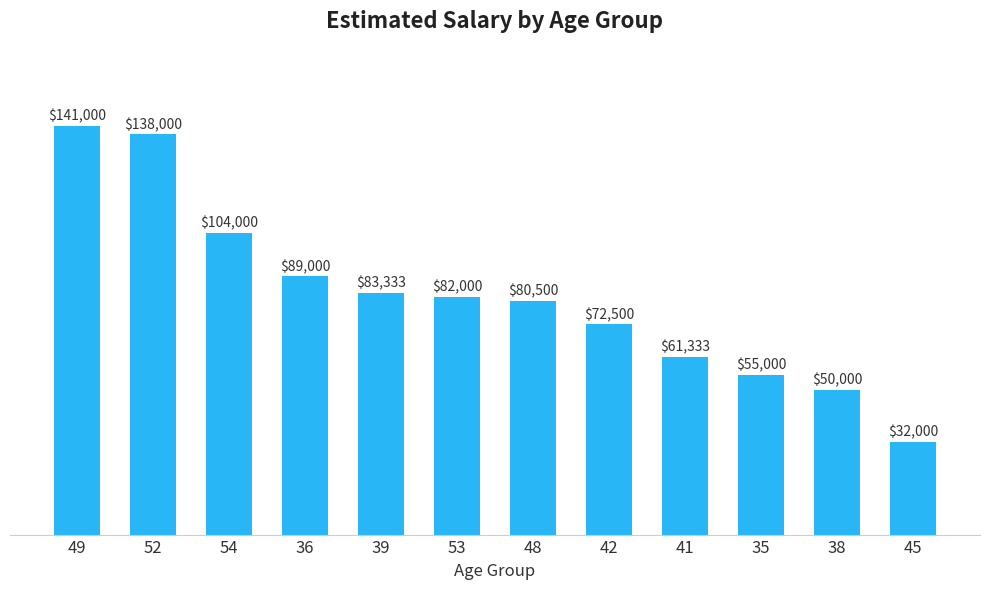

How many bars are there in total?

12